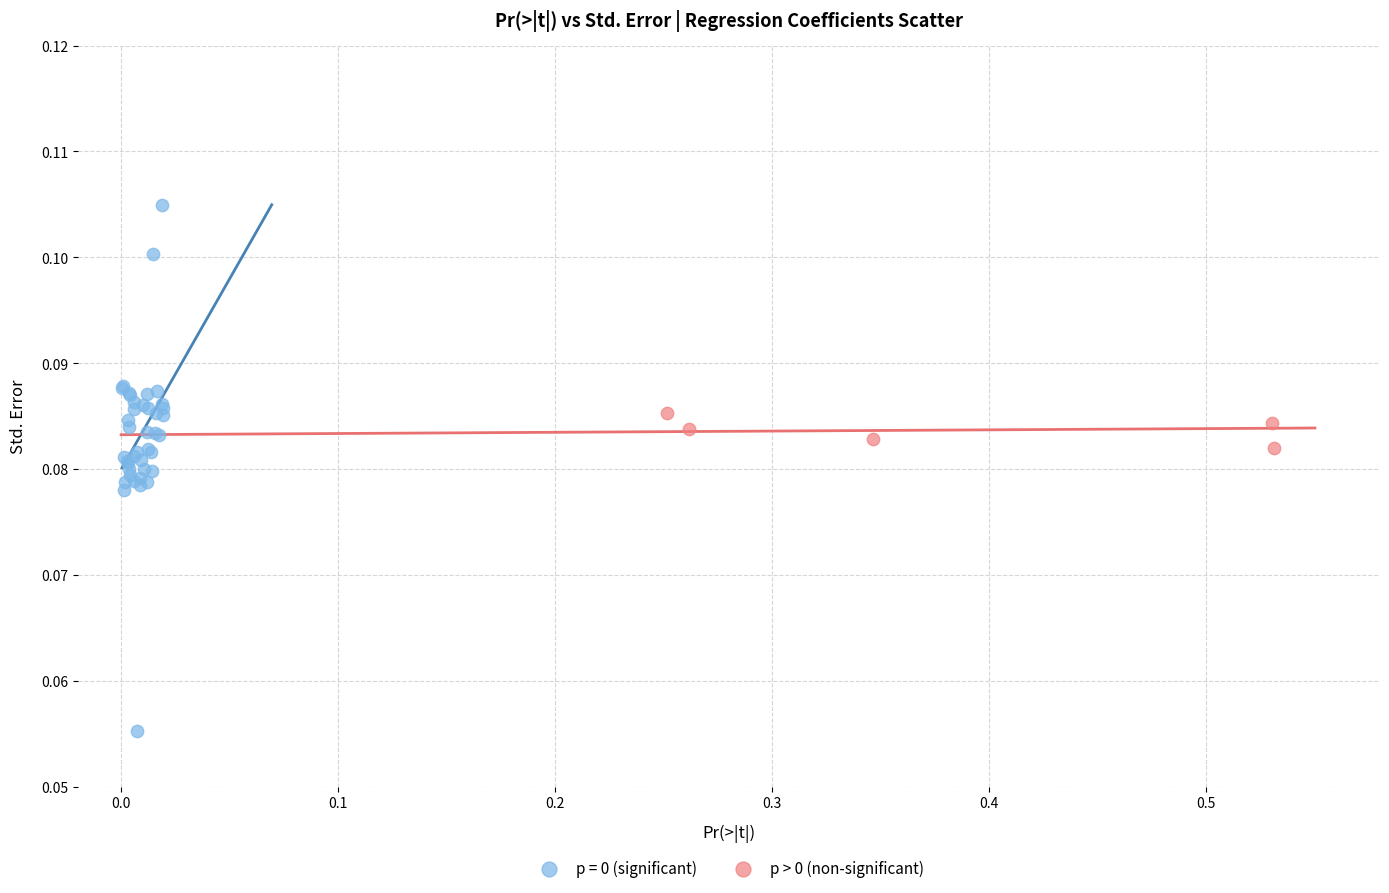

Which series reaches the minimum Y coordinate?

p = 0 (significant)